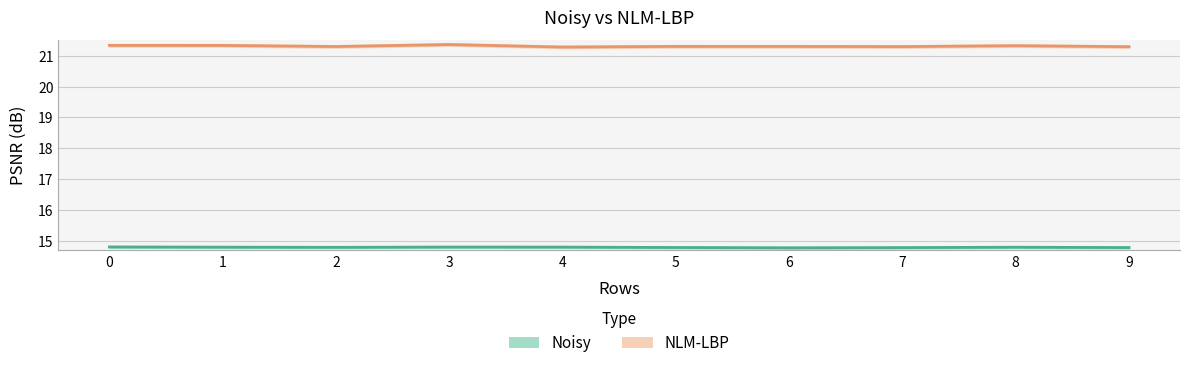

Which series has the largest total across all categories?

NLM-LBP